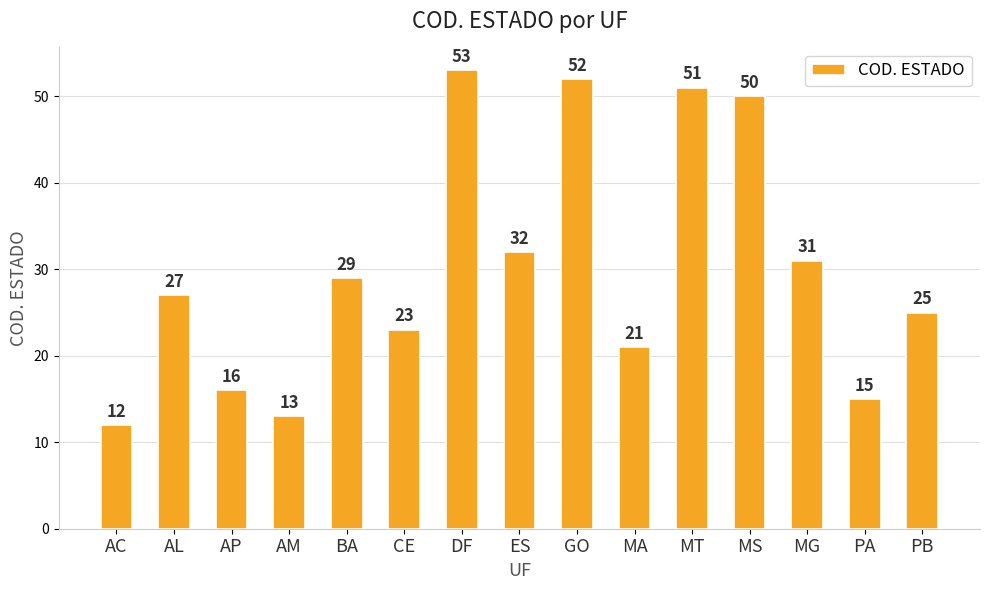

Are the bars grouped side by side (vs. stacked)?

No